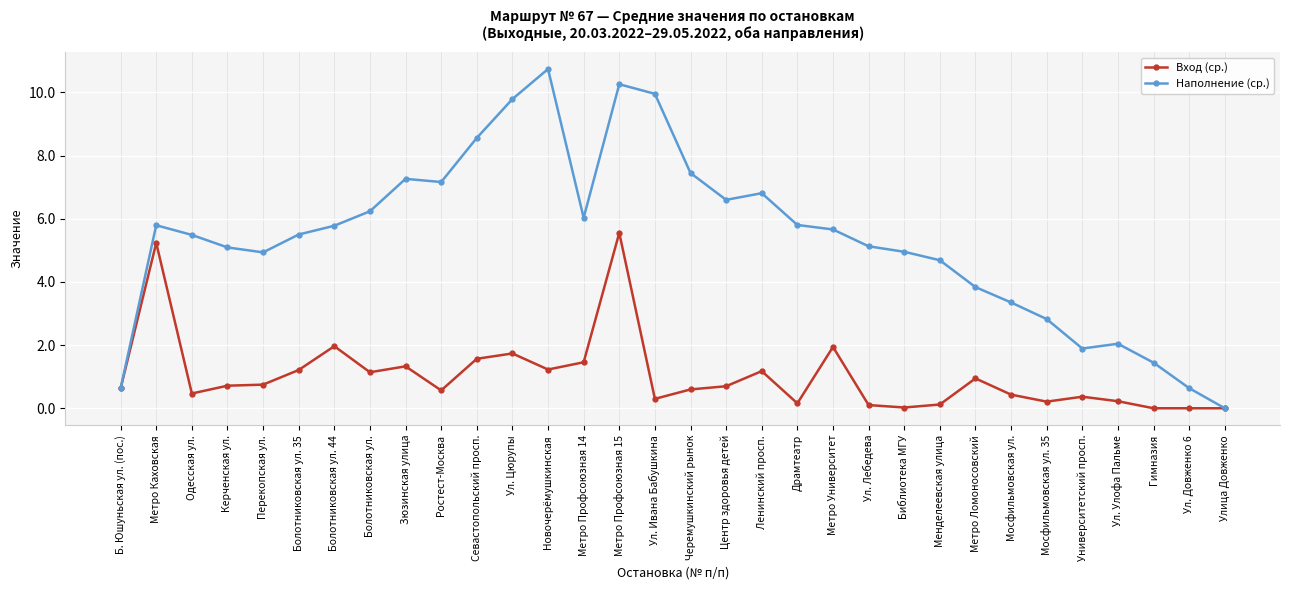

Which series changed the most between Болотниковская ул. 35 and Метро Профсоюзная 15?

Наполнение (ср.)